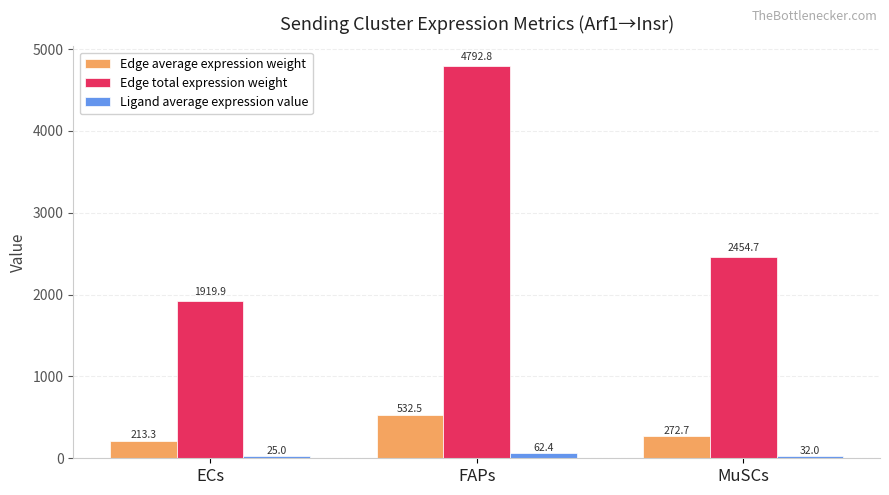

What is the minimum value shown in the chart?

25.0